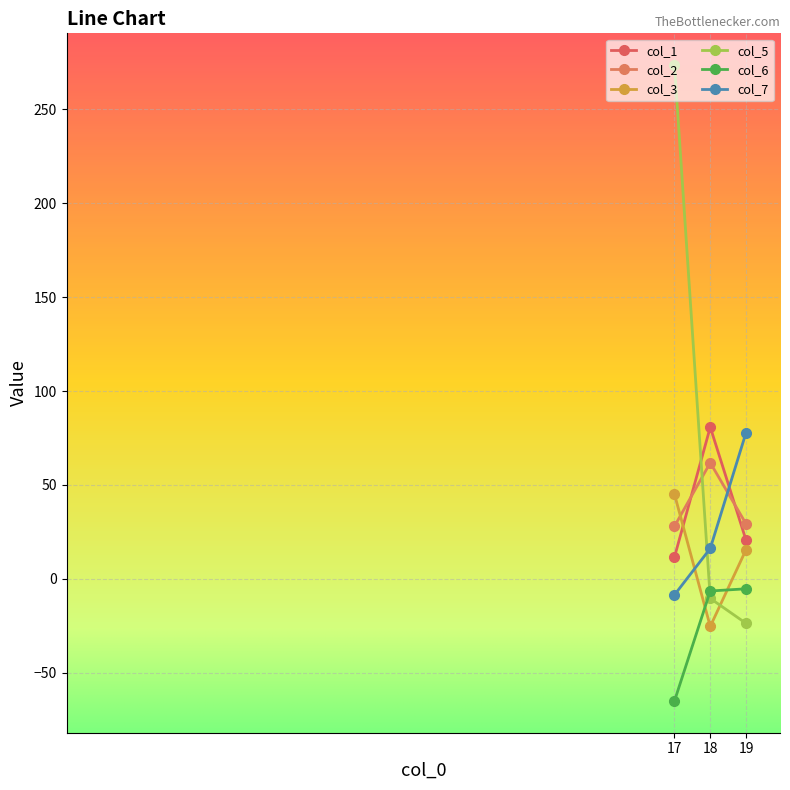

Reading left to right, extract all data points from this chart.

col_1: 11.6	80.8	20.6
col_2: 28.0	61.8	29.3
col_3: 45.0	-25.3	15.5
col_5: 273.4	-10.4	-23.6
col_6: -64.9	-6.4	-5.3
col_7: -8.5	16.2	77.8